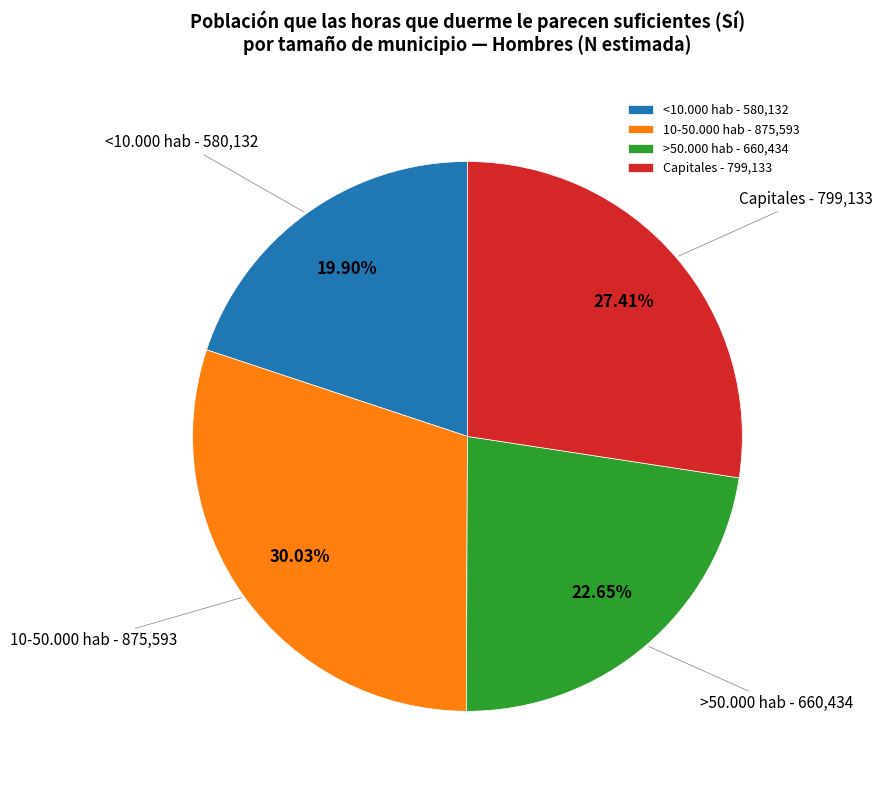

Is there any slice that represents more than half of the pie?

No